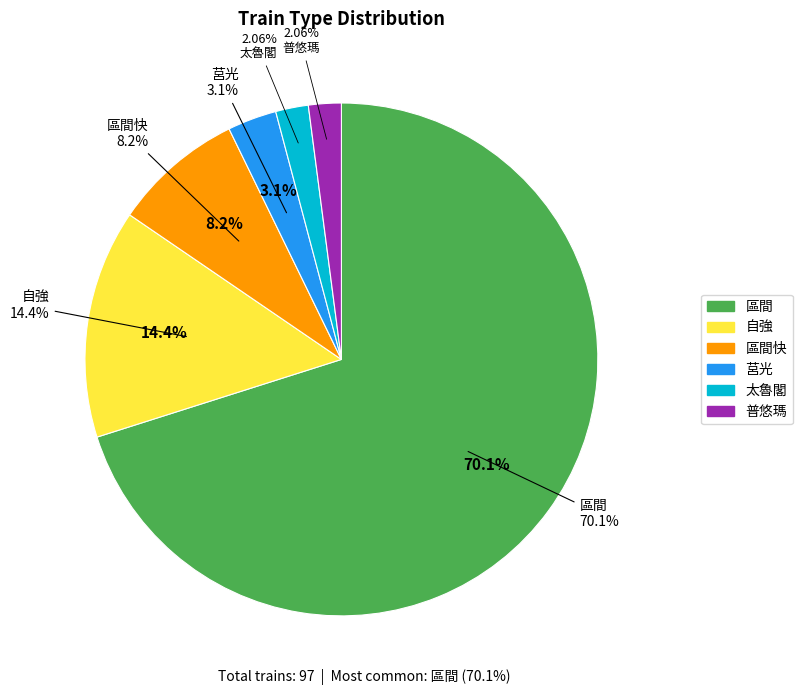

What is the smallest slice in the pie chart?

太魯閣